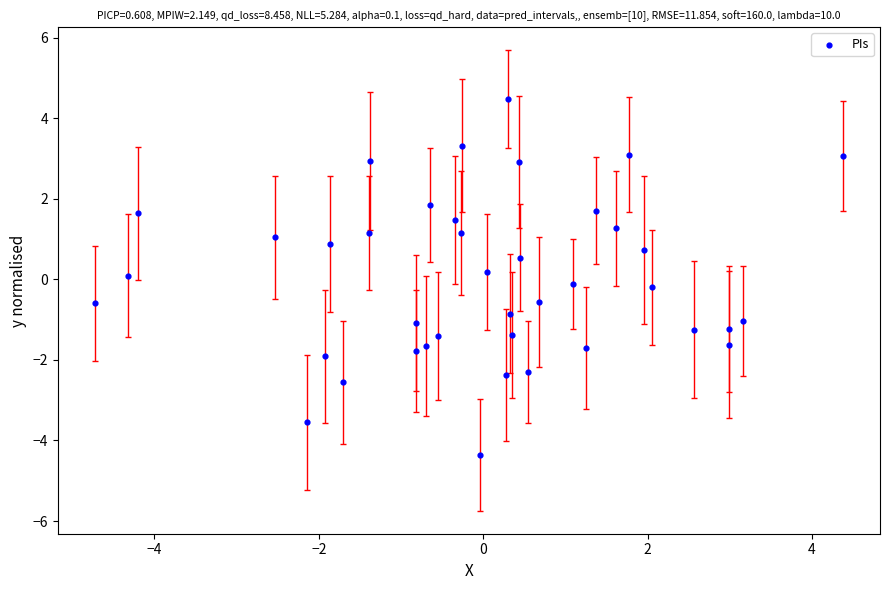

What is the range of Y values (max minus min)?

8.8